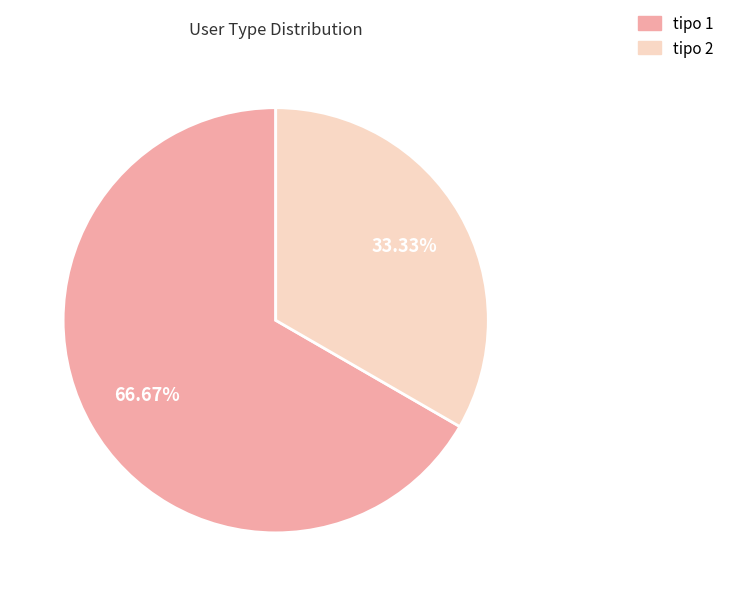

Does tipo 1 represent more than half of the total?

Yes